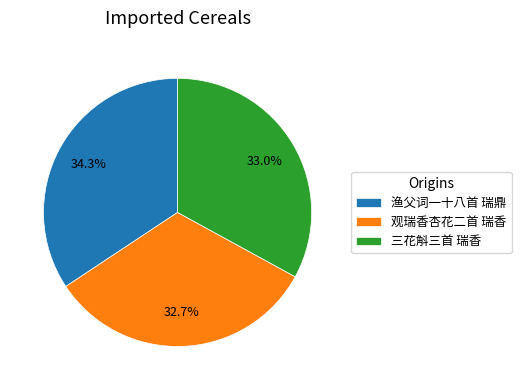

How many segments does this pie chart have?

3